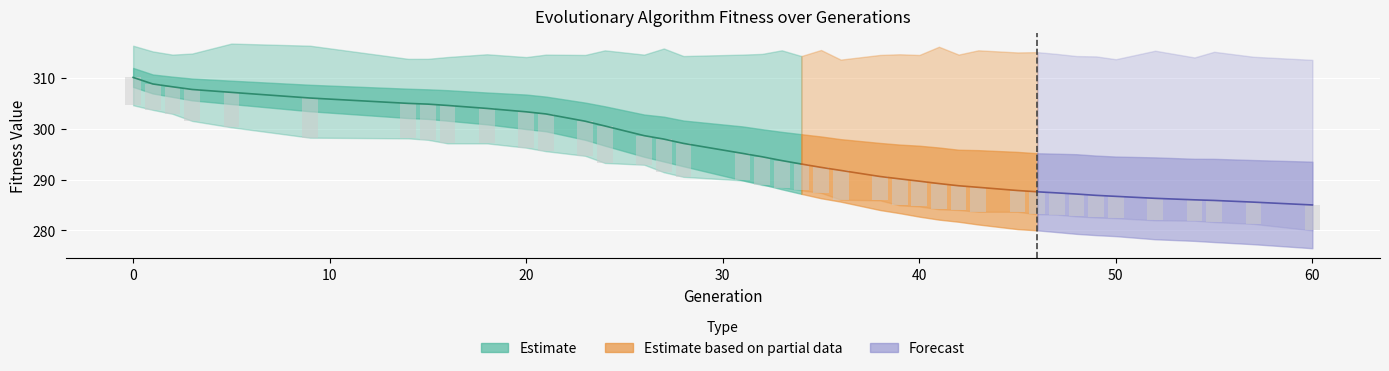

Reading left to right, extract all data points from this chart.

min: 304.6	303.7	302.9	301.5	300.3	298.2	298.1	297.8	297.1	297.1	296.3	295.6	294.7	293.3	292.9	291.4	290.5	289.8	288.9	288.4	287.9	287.4	286.0	285.9	284.9	284.7	284.2	284.0	283.7	283.7	283.2	283.1	282.8	282.5	282.4	282.0	281.9	281.6	281.3	280.0
max: 316.3	315.2	314.5	314.7	316.7	316.3	313.7	313.7	314.1	314.6	314.0	314.5	314.5	315.4	314.5	315.7	314.2	314.5	314.7	315.4	314.2	315.4	313.5	314.5	314.6	314.5	316.1	314.5	315.4	315.0	315.0	314.7	314.2	314.2	313.6	315.3	314.0	315.1	314.1	313.5
avg: 310.0	308.8	308.2	307.7	307.1	306.0	304.9	304.8	304.5	304.0	303.3	302.9	301.4	300.5	298.6	297.9	297.1	295.1	294.5	293.7	293.0	292.4	291.8	290.6	290.1	289.7	289.2	288.8	288.5	287.8	287.6	287.4	287.1	286.9	286.7	286.3	286.0	285.9	285.6	285.0
std: 1.9	1.9	2.0	2.1	2.3	2.6	2.9	2.9	3.0	3.1	3.4	3.4	3.7	3.9	4.1	4.4	4.5	5.3	5.4	5.6	5.9	6.1	6.1	6.6	6.7	7.0	7.1	7.1	7.3	7.6	7.6	7.7	7.8	7.8	7.8	8.0	8.1	8.2	8.3	8.5